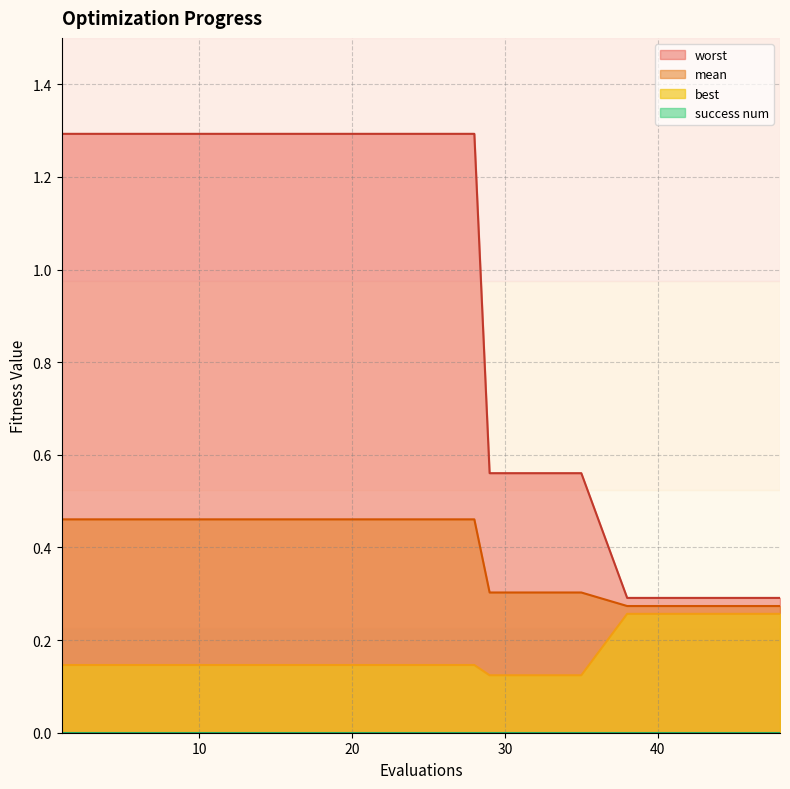

At which category is the sum across all series the highest?

1